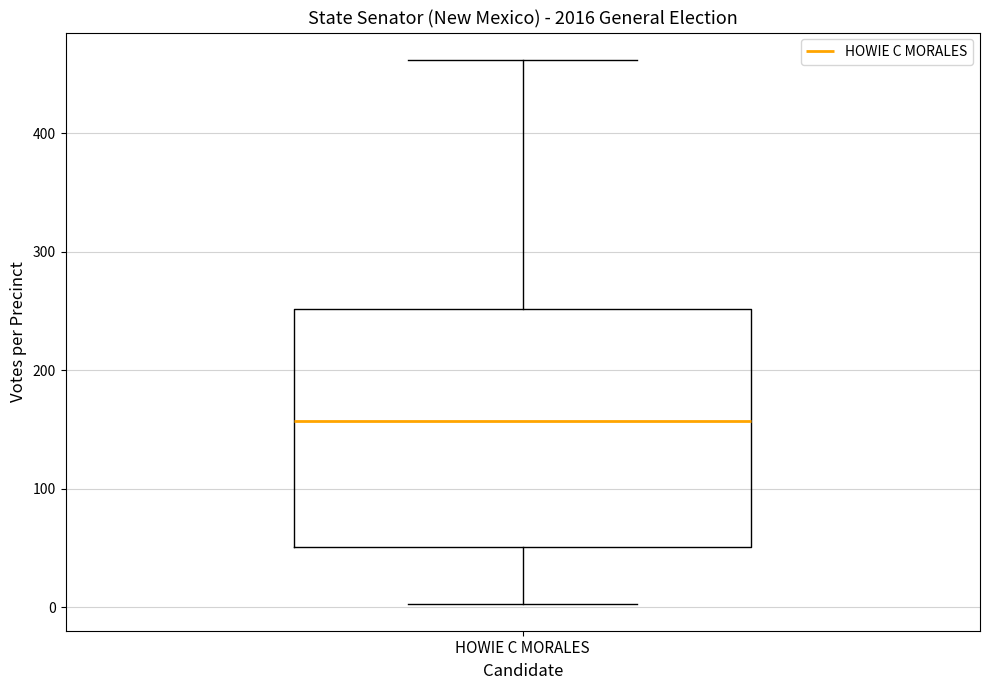

Read this box plot against the y-axis: the position of the median line, the range covered by the box, and the ends of both whiskers. The values are not printed on the chart, so give them approximately, as read against the axis.

median 160, box 50 to 250, whiskers 0 to 460